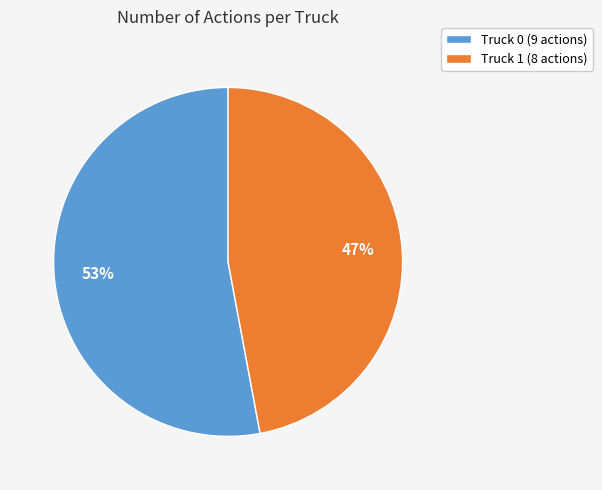

To the nearest percent, what portion does Truck 1 represent?

47%